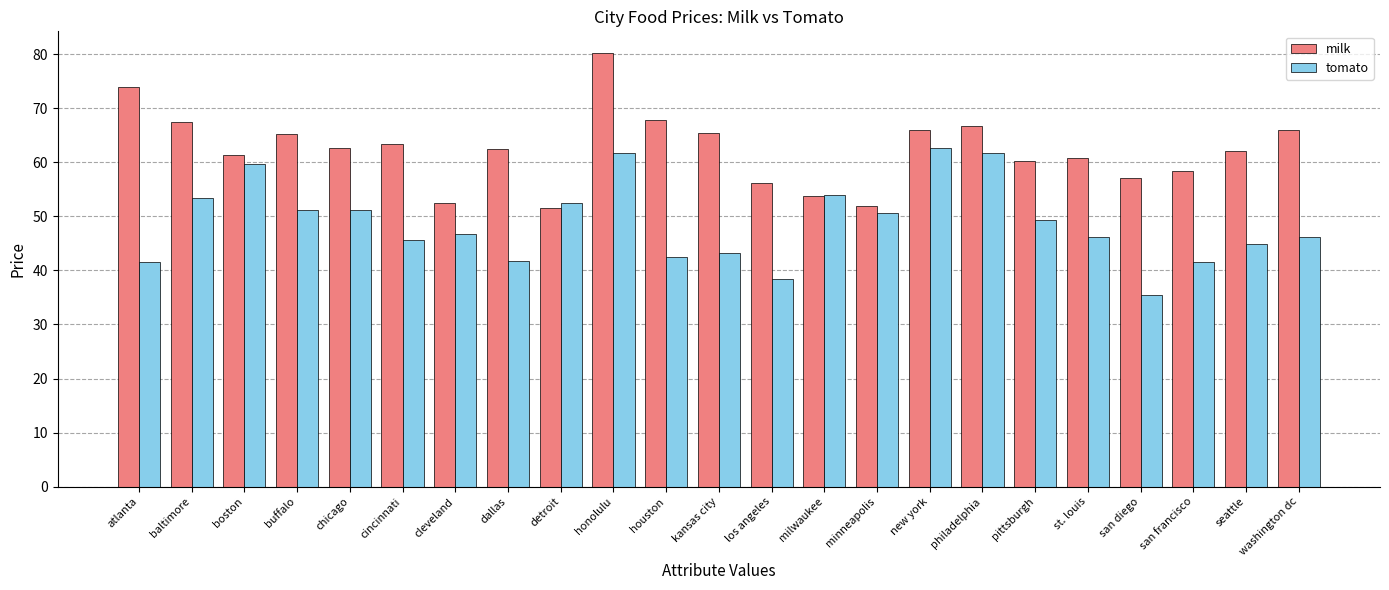

At how many categories does at least one series exceed 55?

19